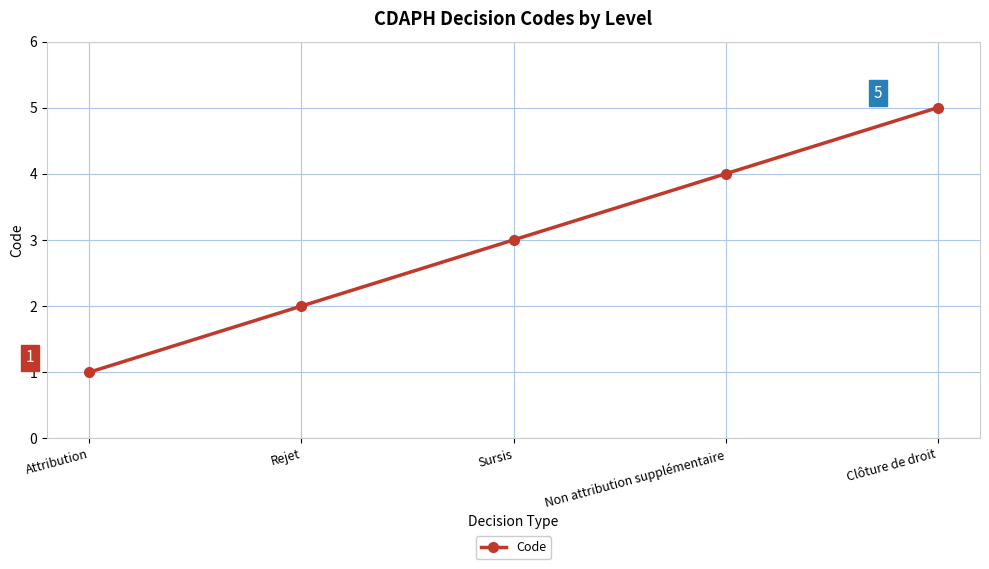

How many values are between 2 and 4?

3